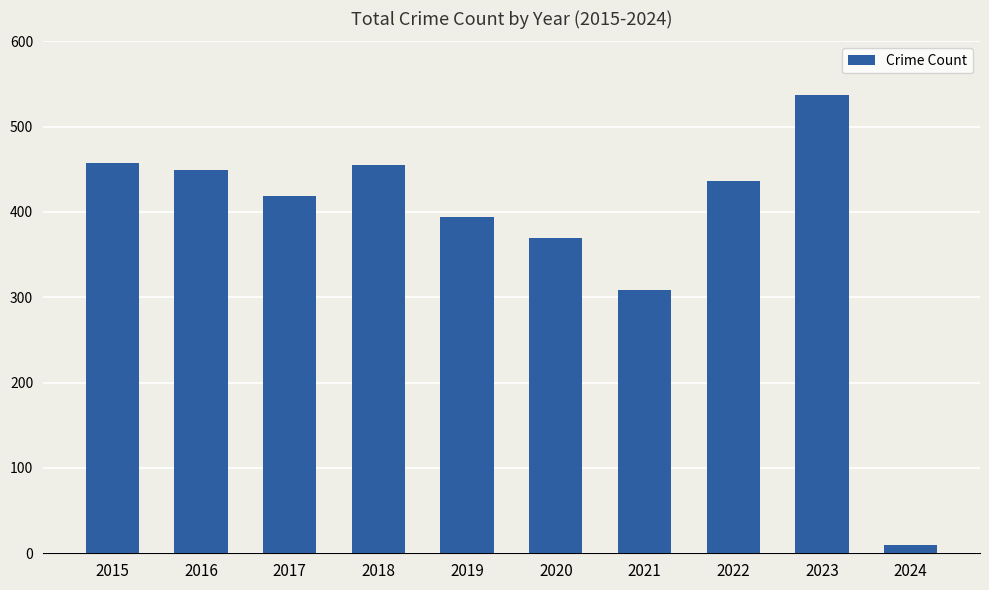

What is the change in value from 2021 to 2024?

-298